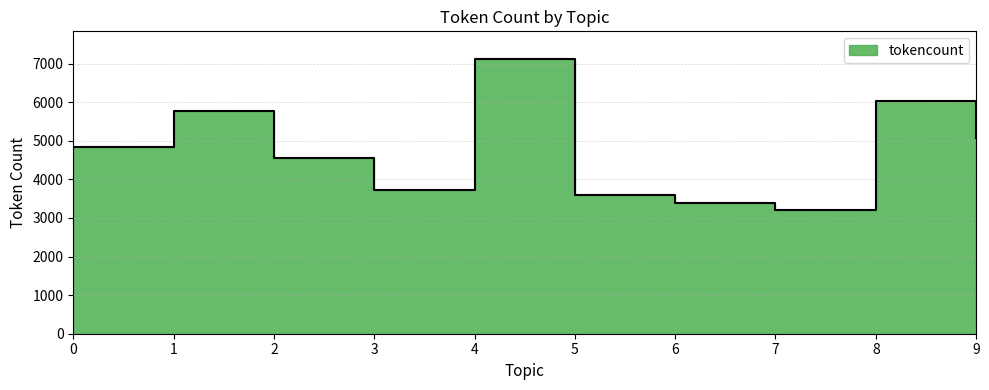

What is the sum of all values?

47291